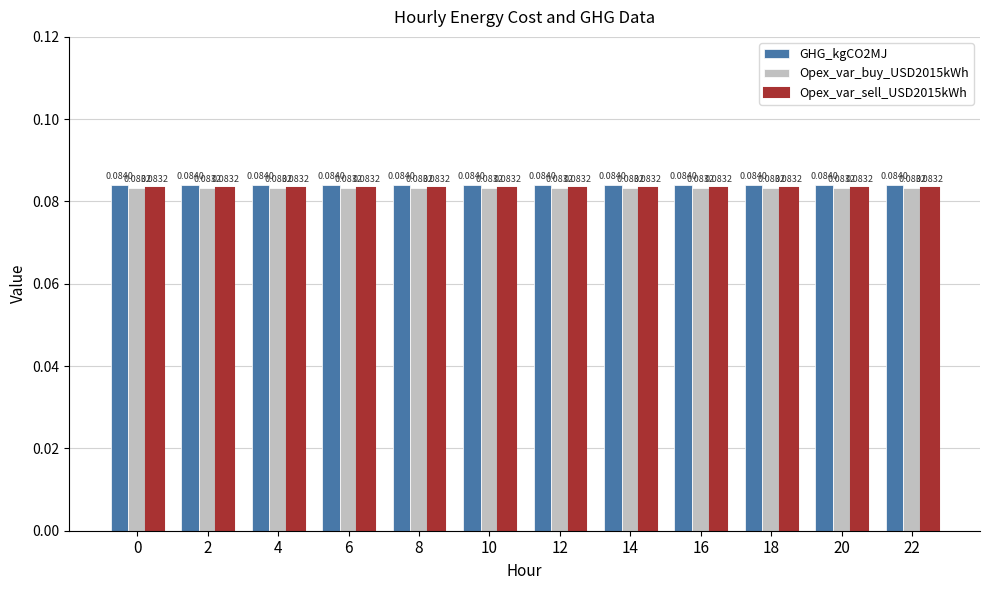

Which series has the largest total across all categories?

GHG_kgCO2MJ